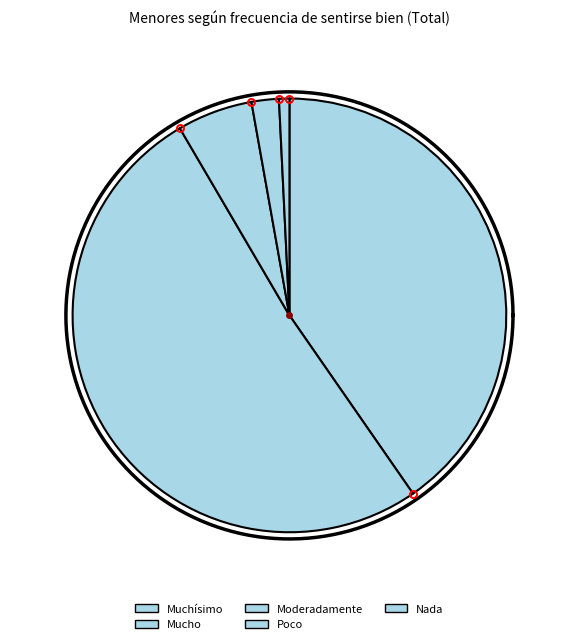

Which slice is the smallest?

Nada